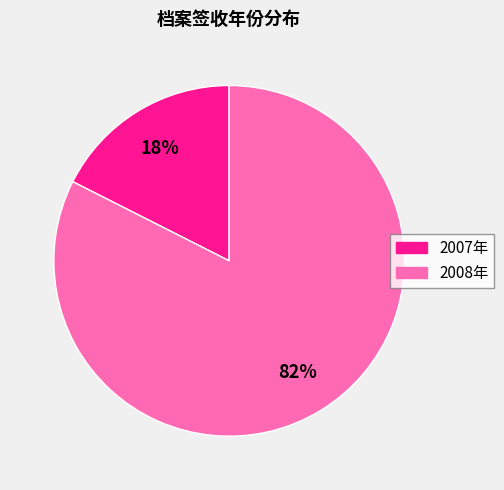

Is it true that 2007年 is 18% of the pie?

True